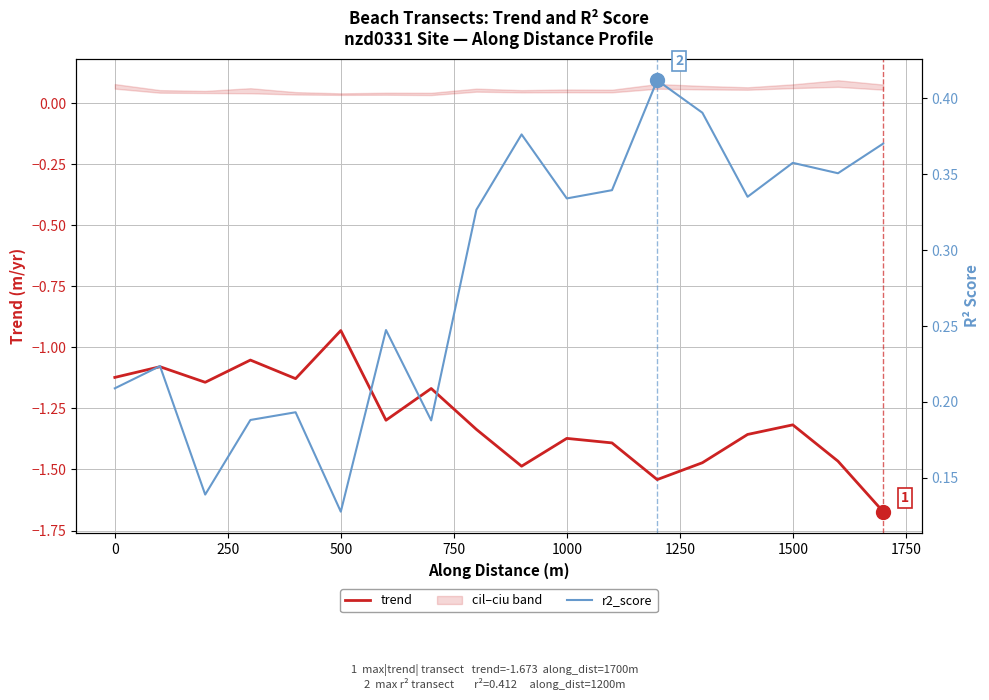

Does the chart have visible grid lines?

Yes